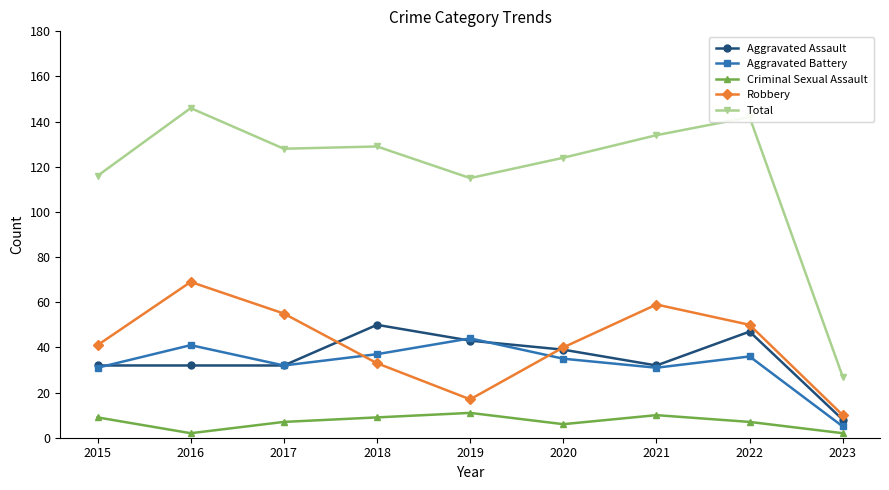

The Aggravated Assault series shows 55 at 2017. True or false?

False